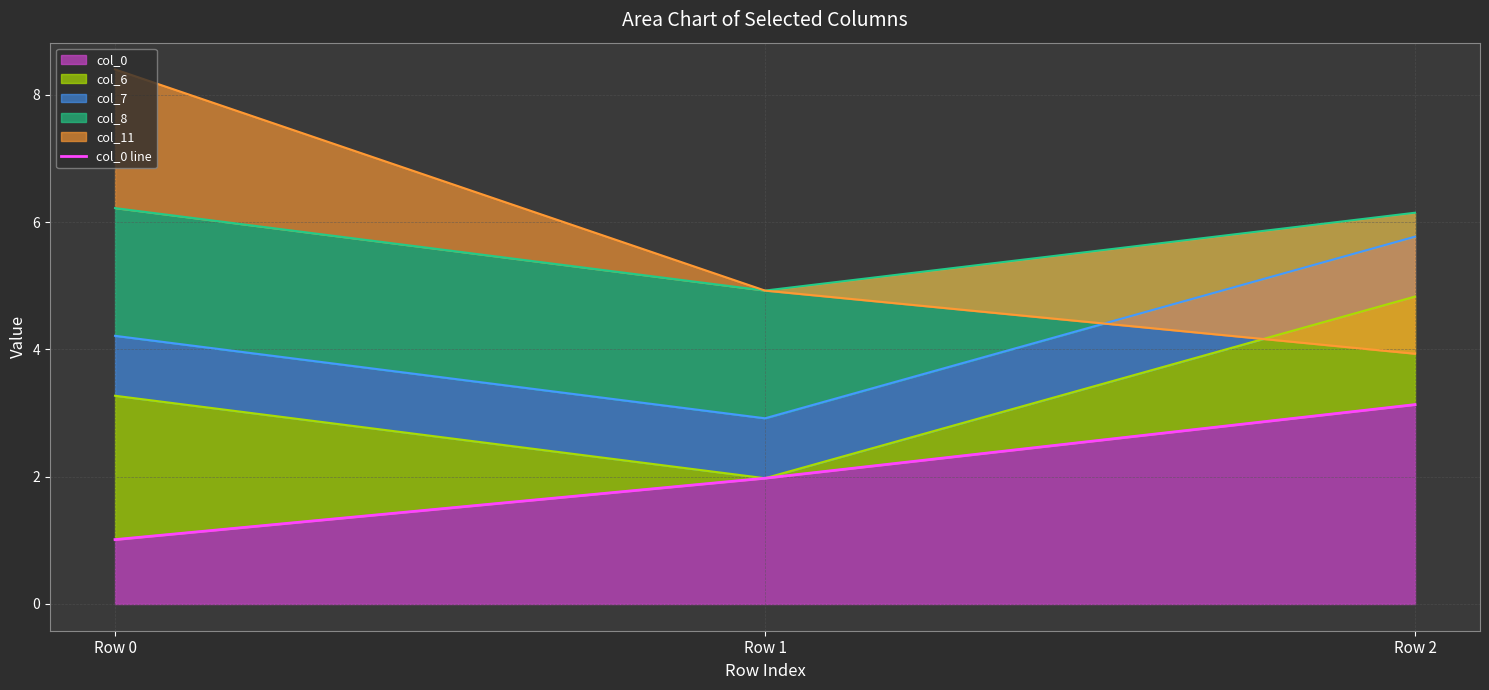

Which label corresponds to the largest value in the chart?

Row 2